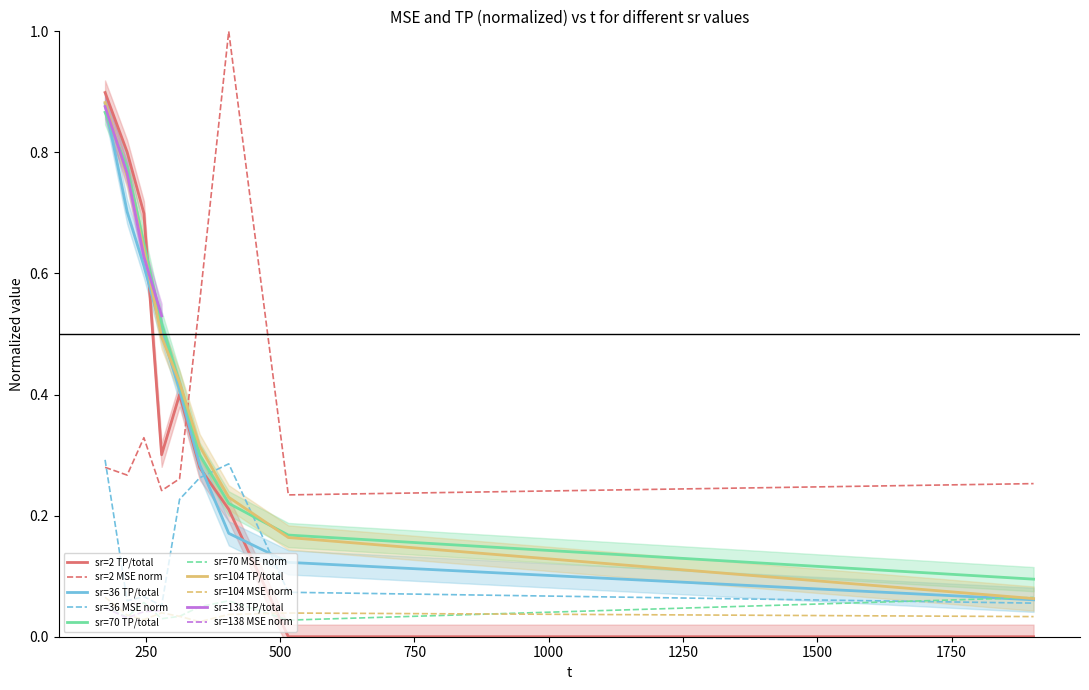

True or false: sr=36 MSE has more than 0 interior local peaks.

True